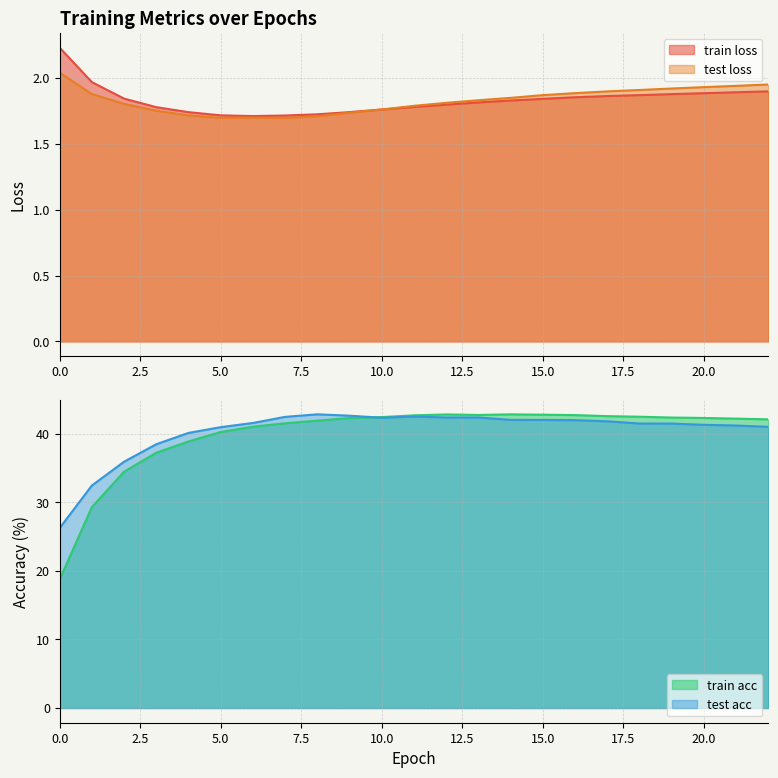

How many lines are shown in the chart?

4